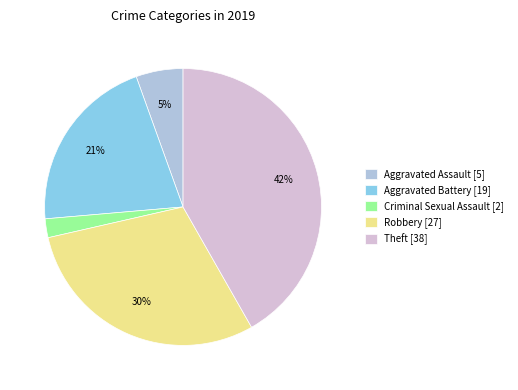

Is there any slice that represents more than half of the pie?

No